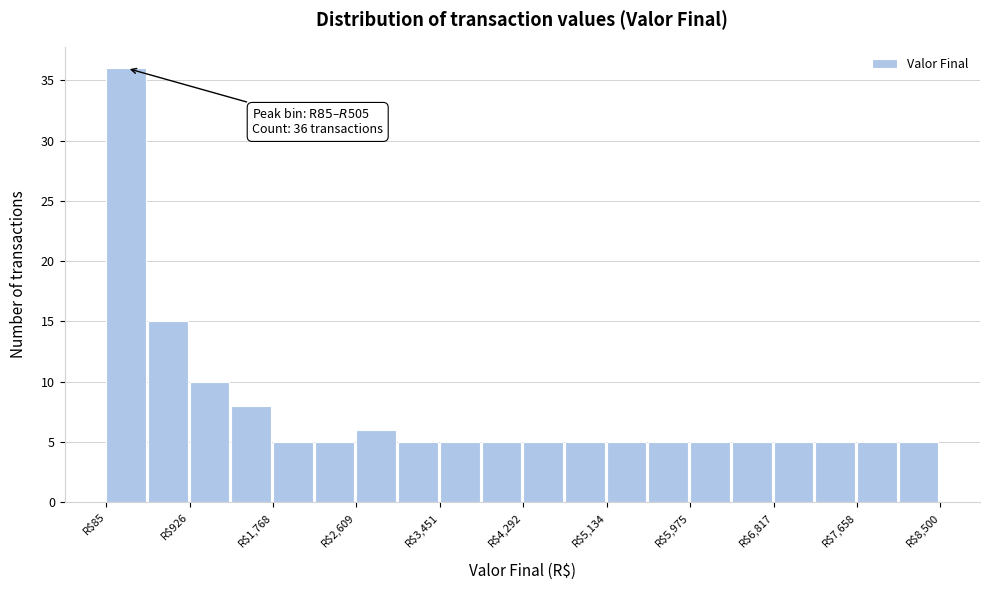

Which range on the x-axis has the tallest bar?

100 to 500